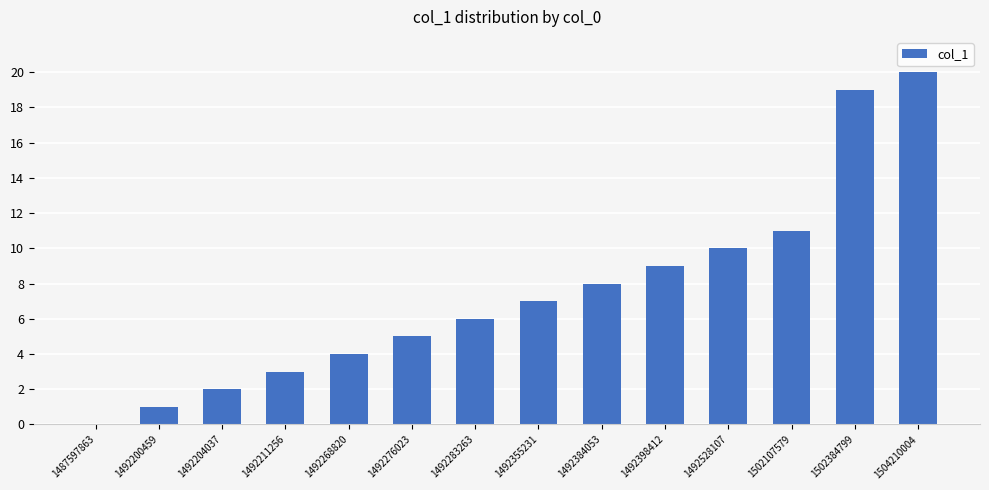

The chart shows a value of 20 at 1504210004. True or false?

True